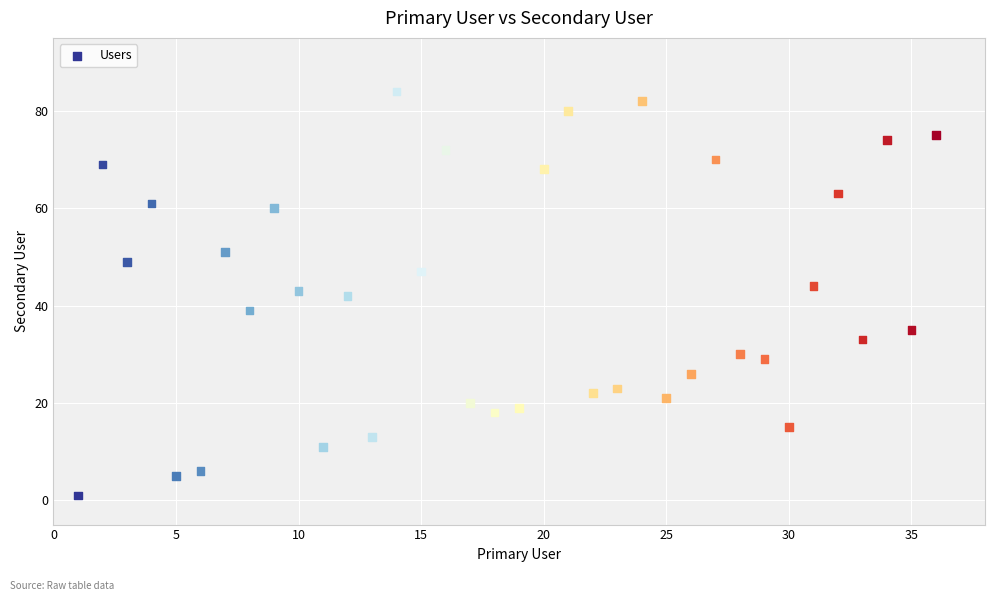

What is the range of X values (max minus min)?

35